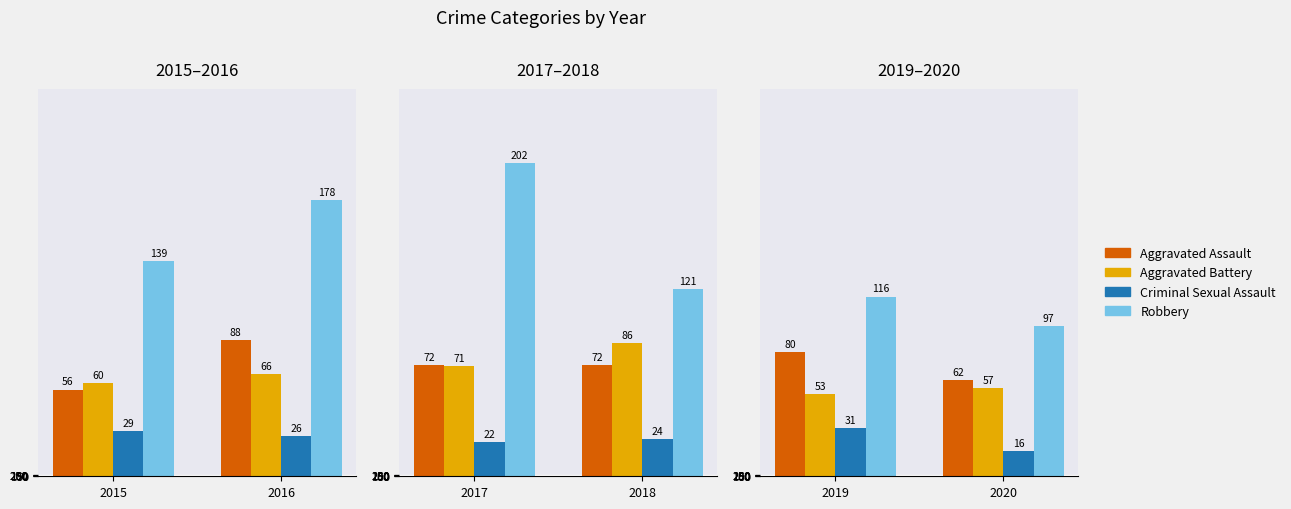

Is the value of Aggravated Assault at 2019 greater than the value of Robbery at 2020?

No